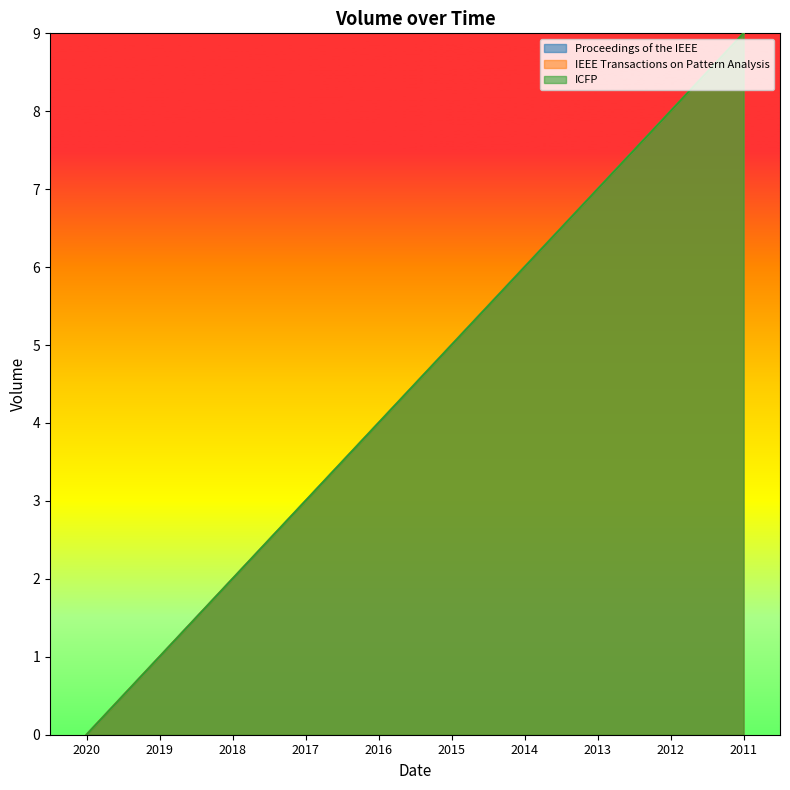

Reading left to right, transcribe all the data shown in this chart.

Proceedings of the IEEE: 0	1	2	3	4	5	6	7	8	9
IEEE Transactions on Pattern Analysis: 0	1	2	3	4	5	6	7	8	9
ICFP: 0	1	2	3	4	5	6	7	8	9